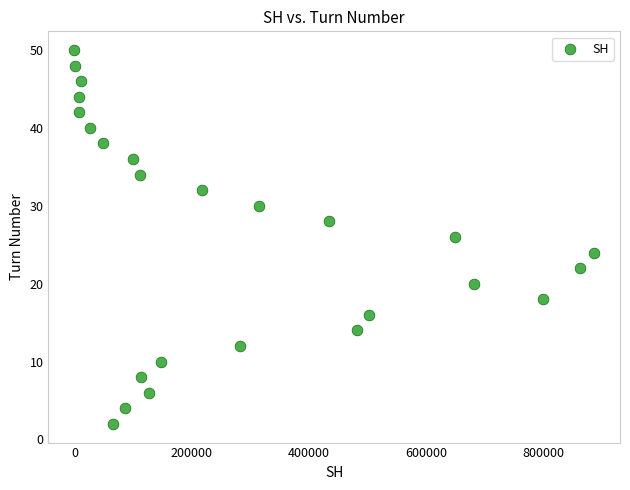

What is the range of Y values (max minus min)?

48